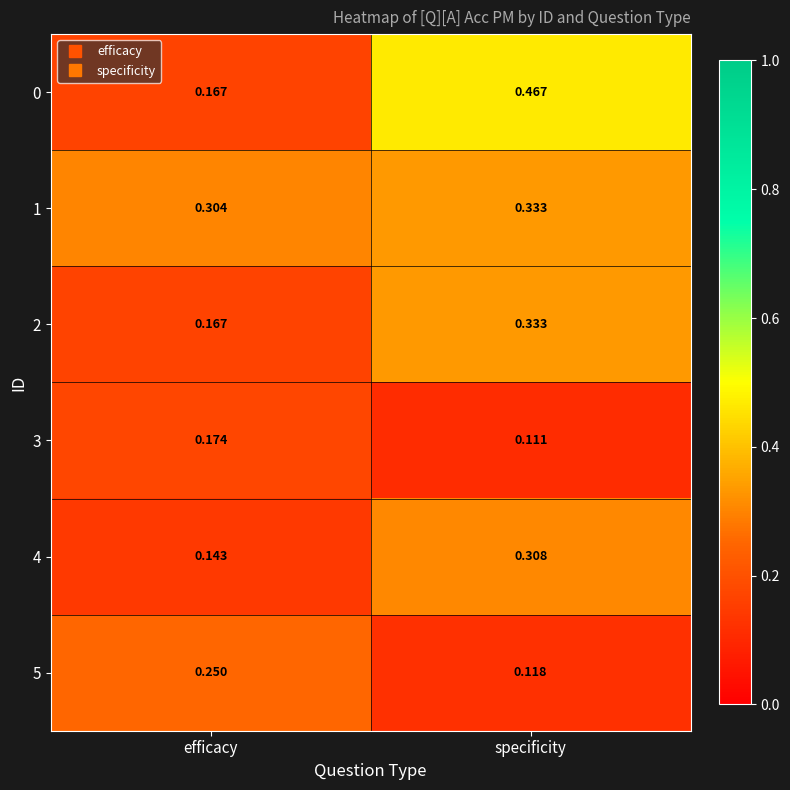

Where is 5 nearest to the value 0?

specificity